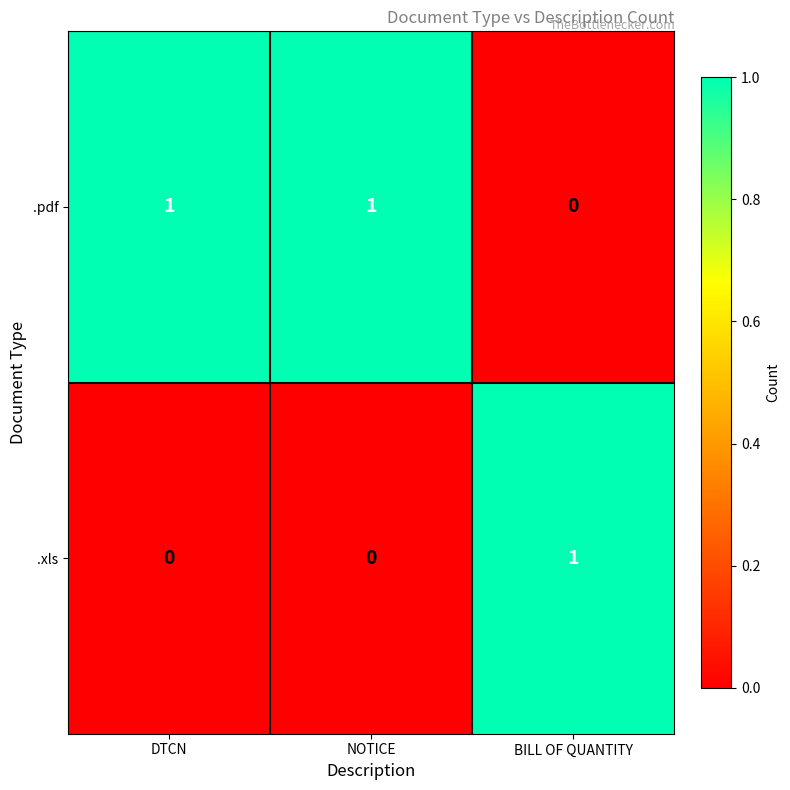

The value of .xls at DTCN is 1. True or false?

False